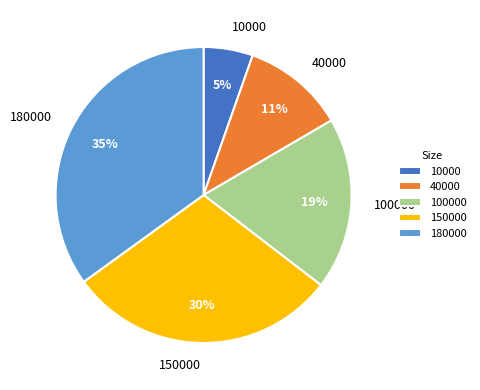

The 10000 slice represents 20% of the pie. True or false?

False